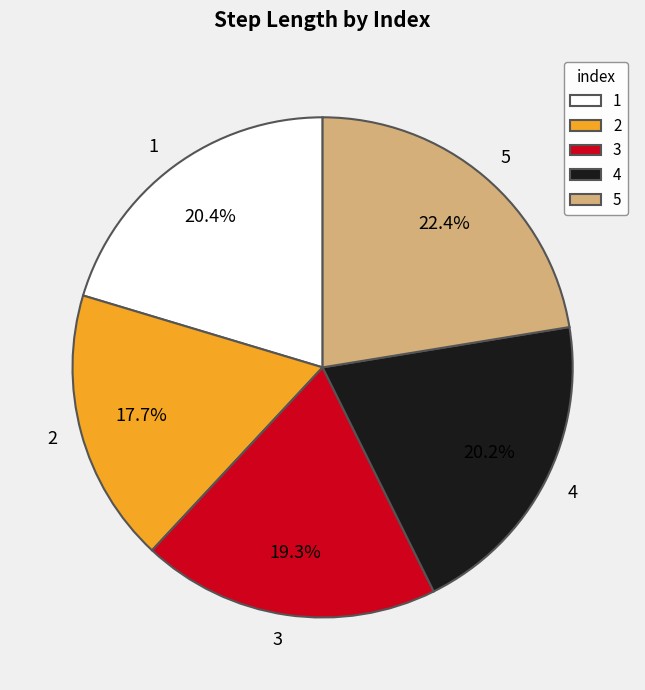

To the nearest percent, what is the difference between the 3 and 5 slice percentages?

3%